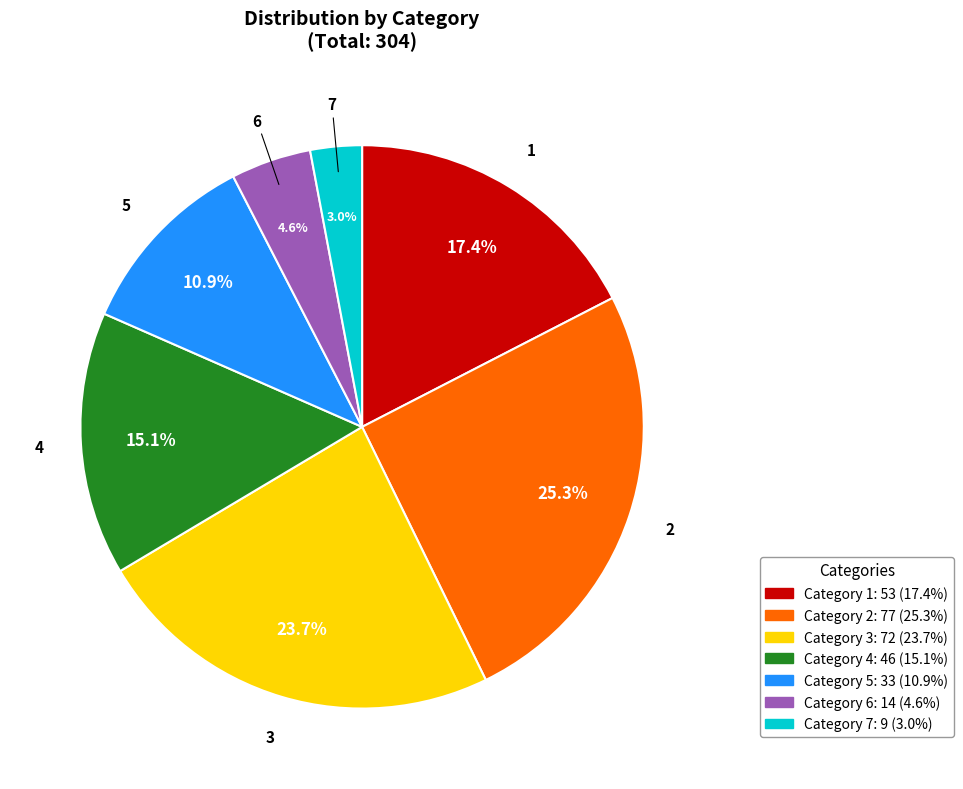

Is there any slice that represents more than half of the pie?

No